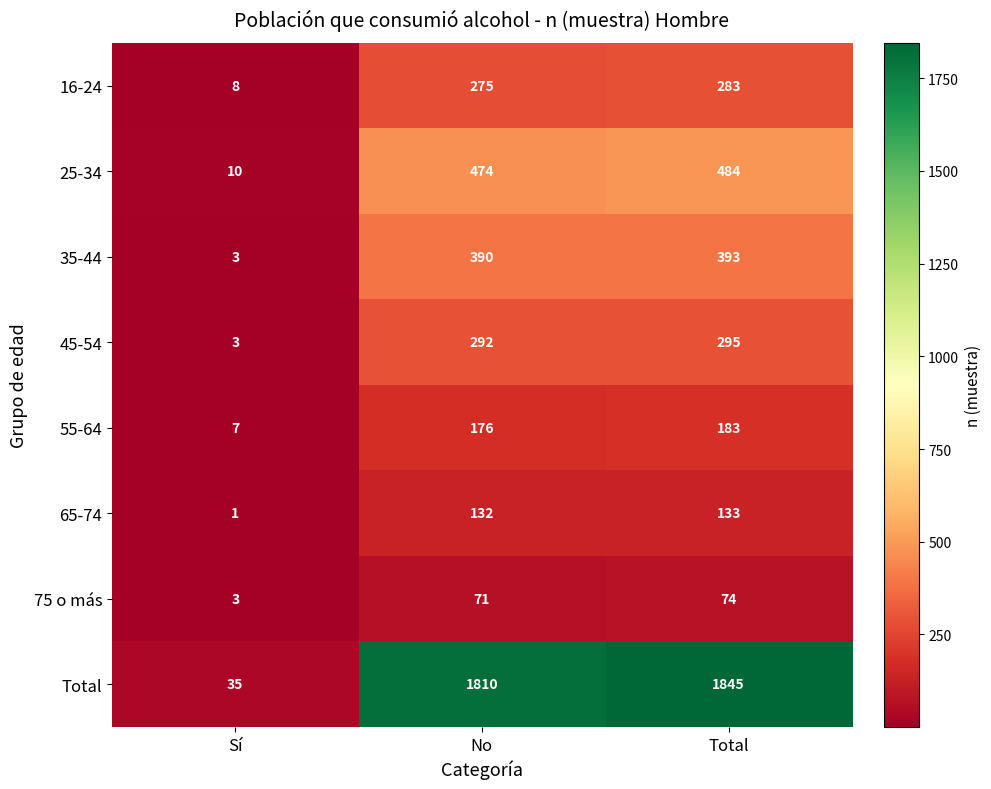

How many series are shown in this chart?

8